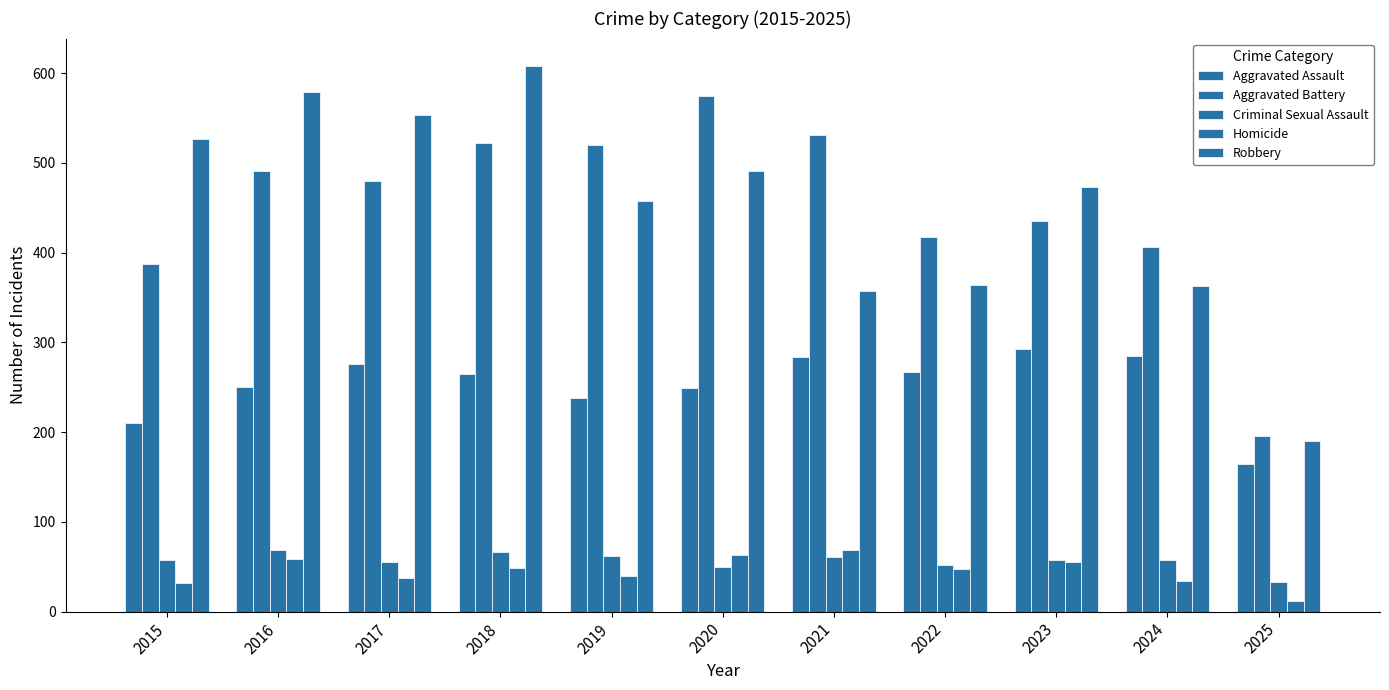

How many data points in Aggravated Battery are less than 480?

5